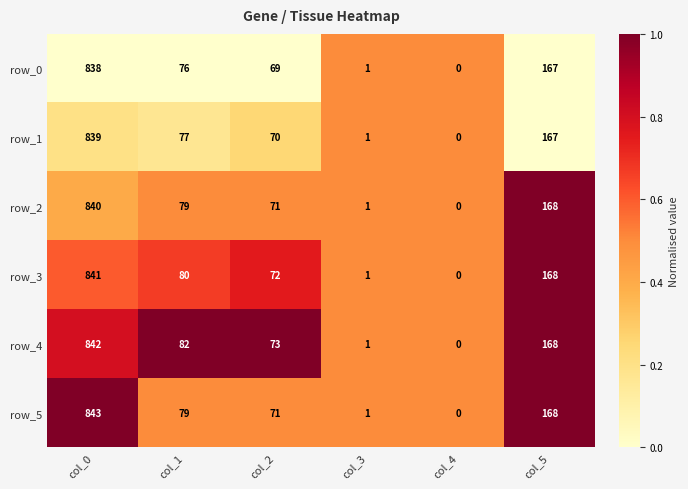

Is the value of row_4 at col_2 greater than the value of row_0 at col_0?

No